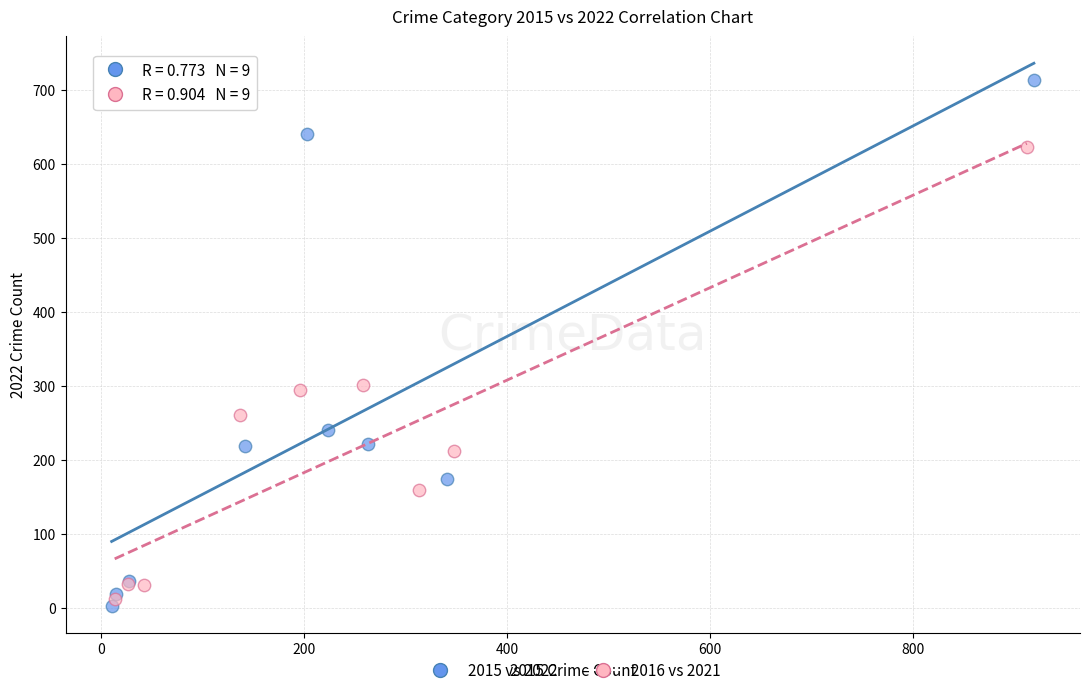

Which series has the largest Y range (max minus min)?

2015 vs 2022